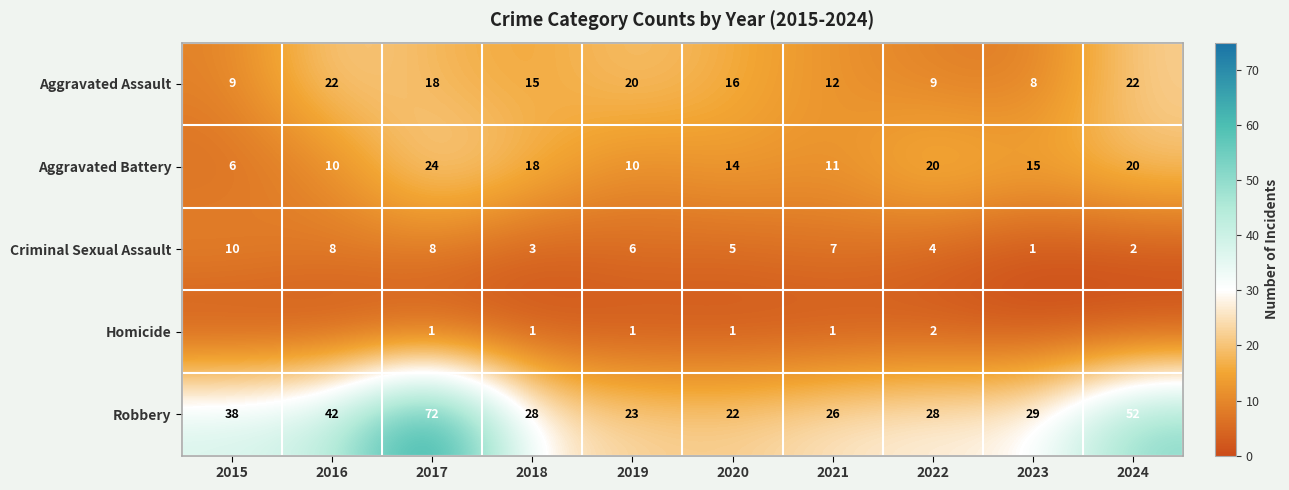

At which label does Criminal Sexual Assault reach its peak?

2015